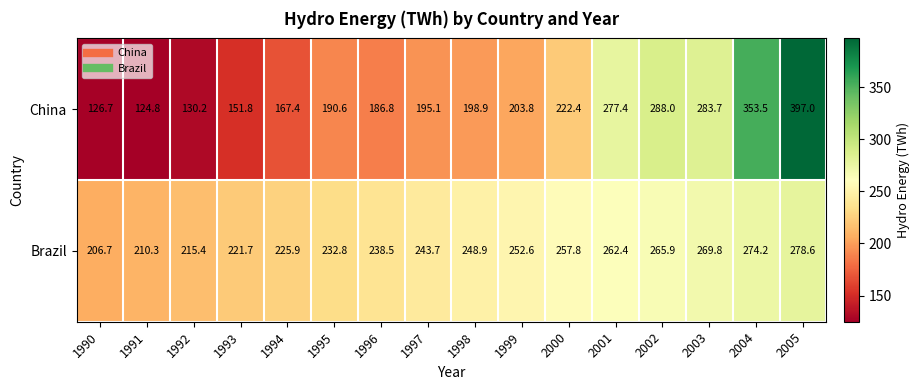

Rank the series by their average value, from highest to lowest.

Brazil, China